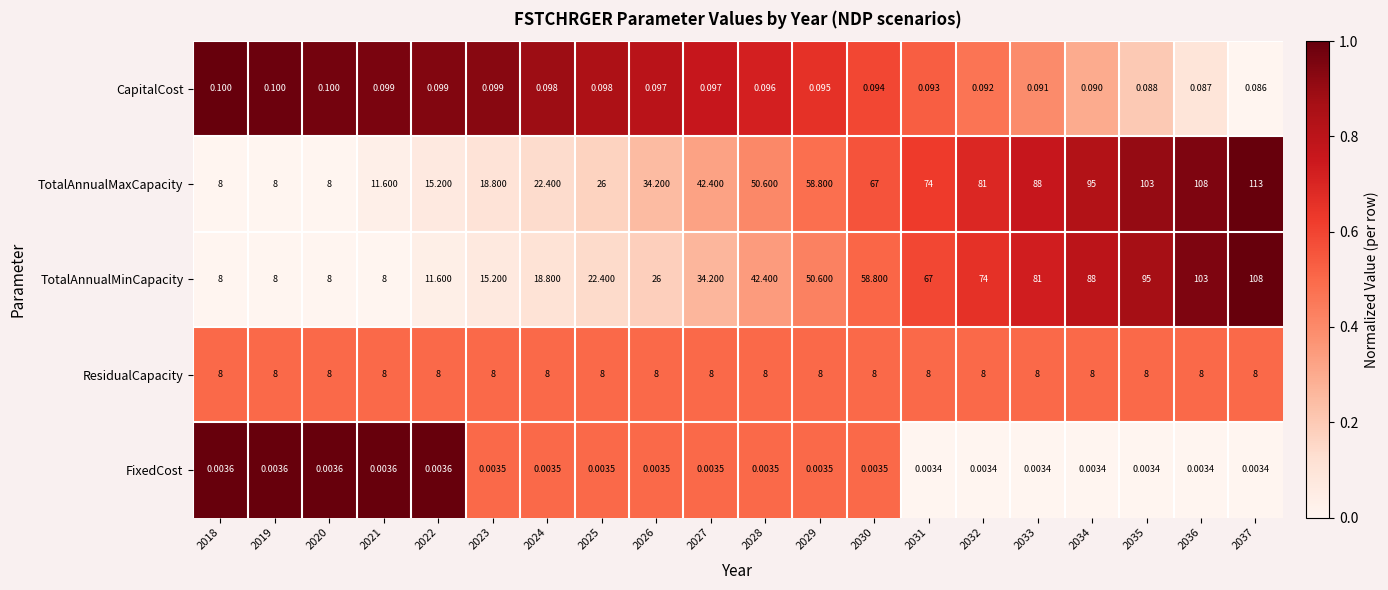

Between 2026 and 2037, which series saw the biggest shift?

TotalAnnualMinCapacity